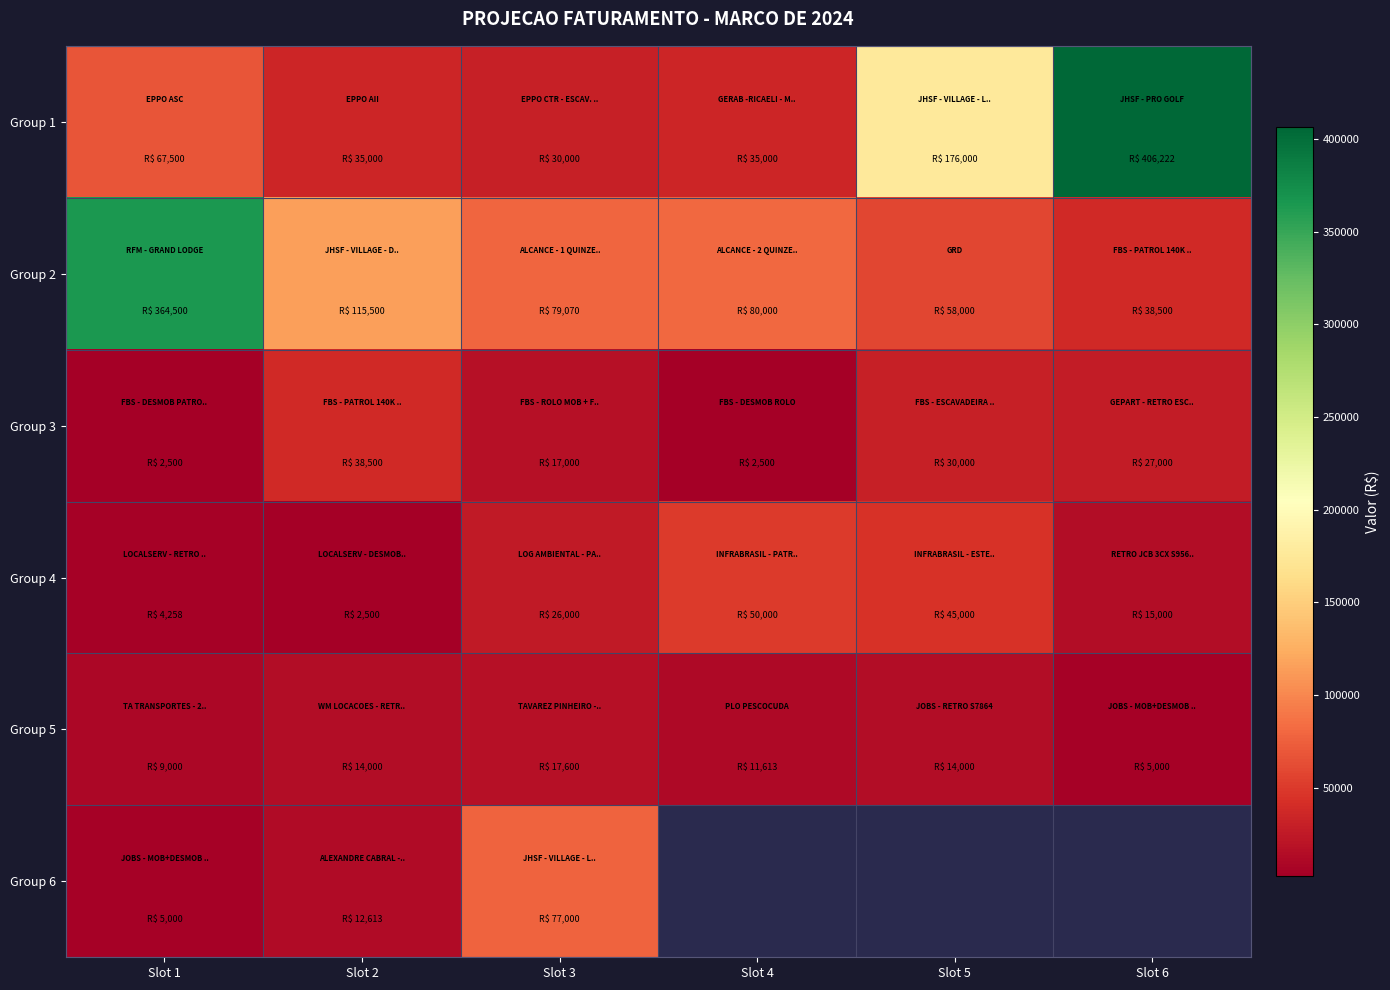

What is the difference between the maximum and minimum values in the Group 2 series?

326000.0